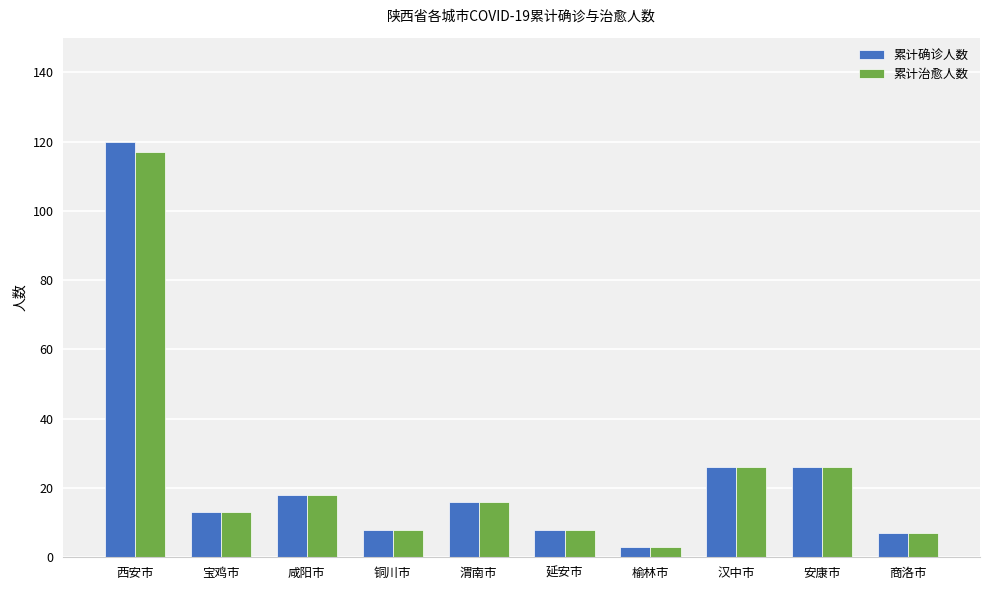

Read the 累计确诊人数 value at 安康市.

26